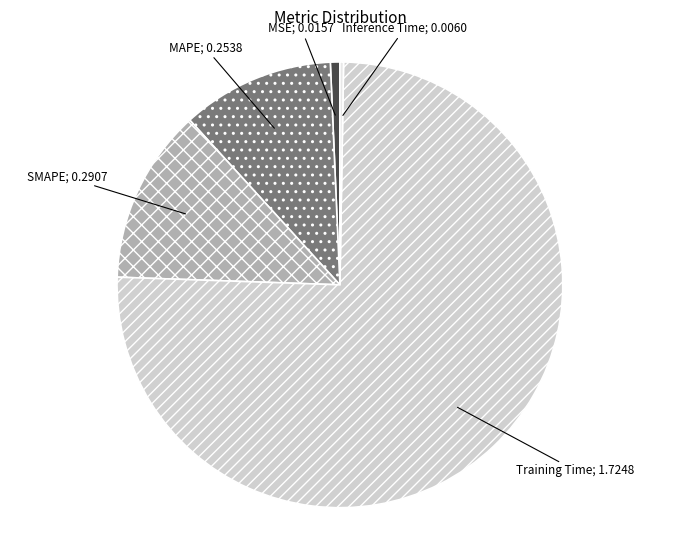

Count the number of slices in the pie.

5